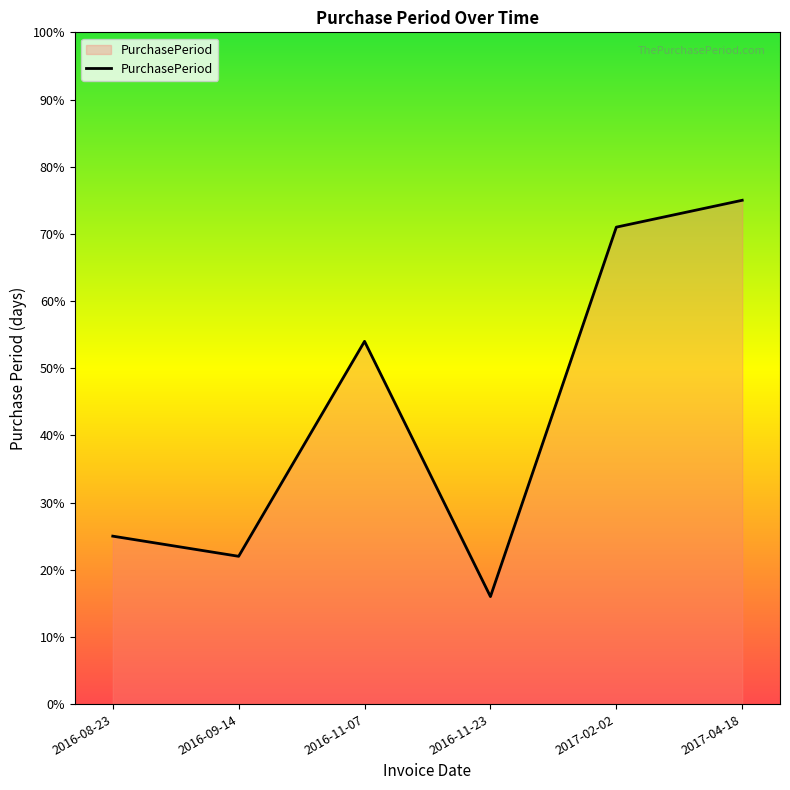

How many distinct data groups are displayed?

1